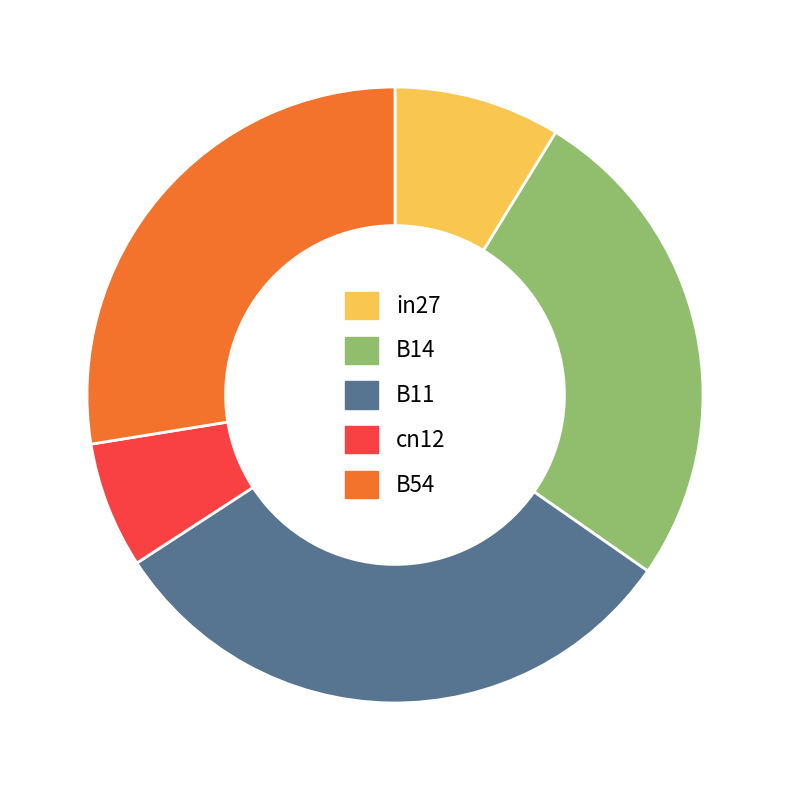

Rank the categories by value from highest to lowest.

B11, B54, B14, in27, cn12